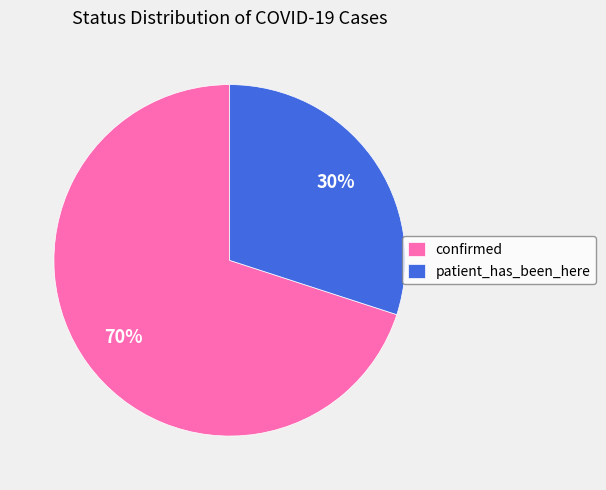

What percentage is the confirmed slice, to the nearest percent?

70%